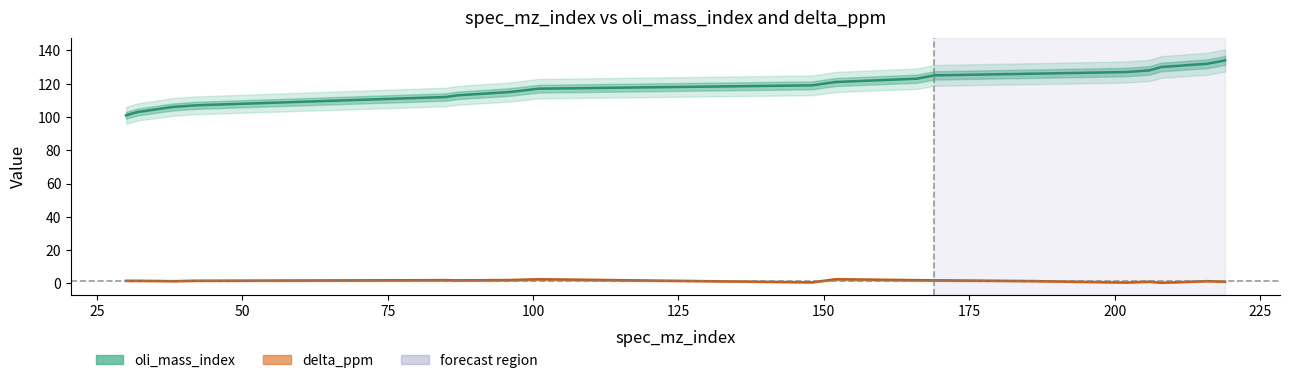

True or false: delta_ppm has a value of 0.3 at 14.

False